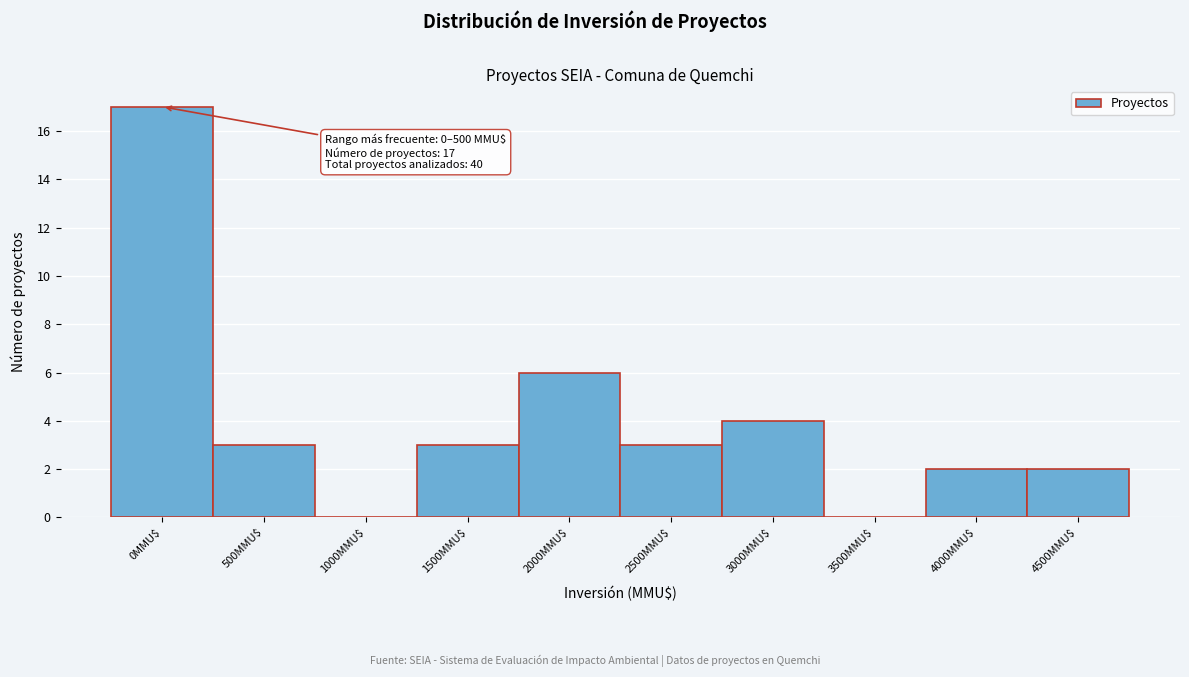

True or false: the data shows 5 at 500MMU$.

False